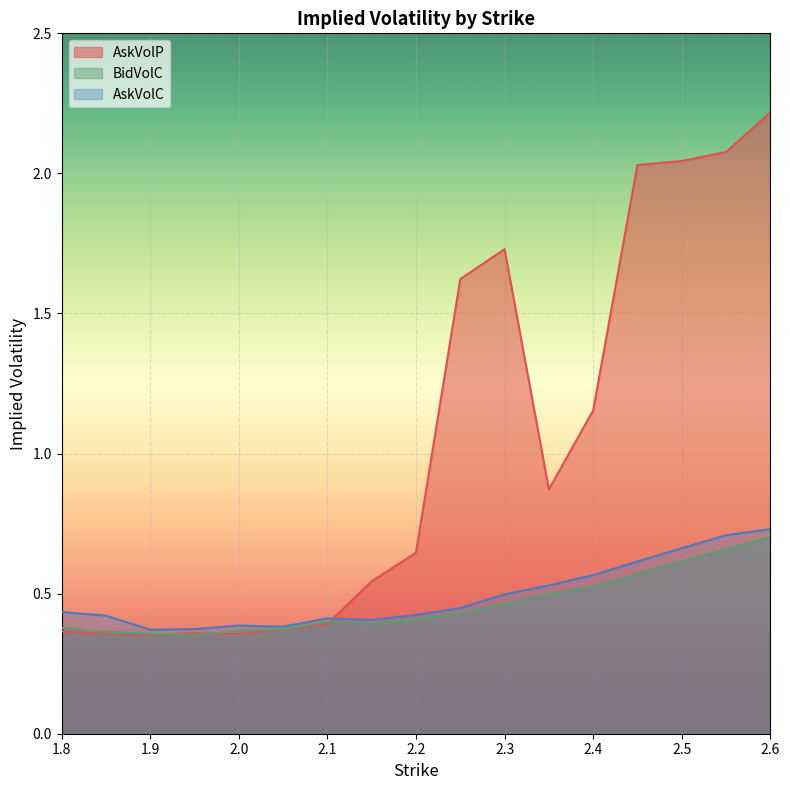

What are all the series names shown in the legend?

AskVolP, BidVolC, AskVolC